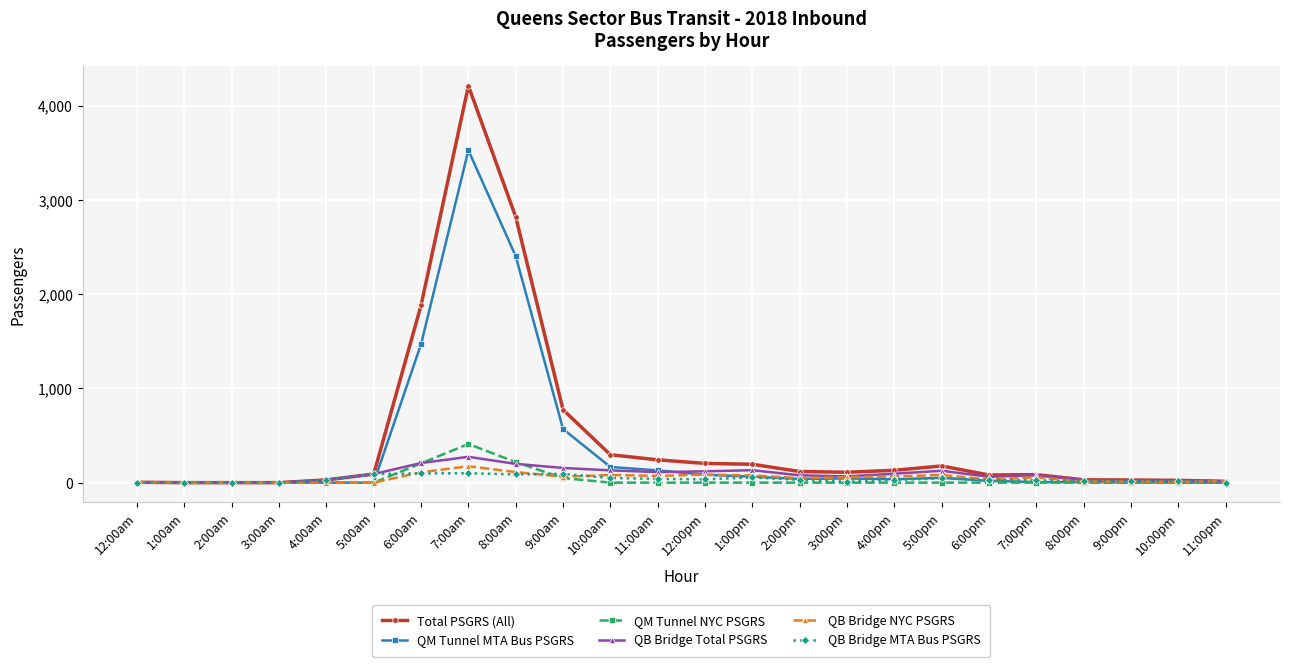

What is the label of the 14th point from the right?

10:00am